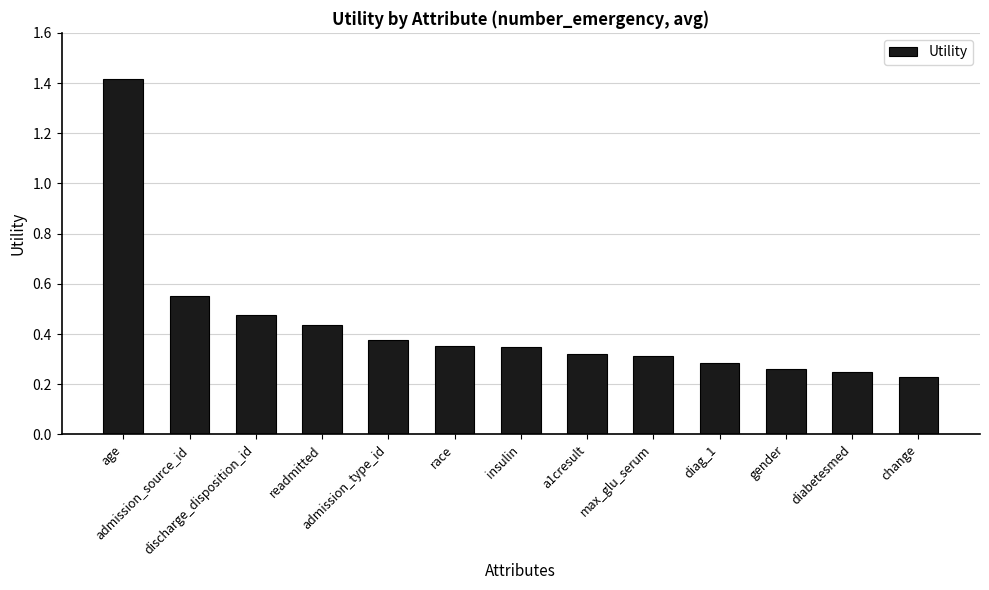

Count the values in the range 0 to 1.

12